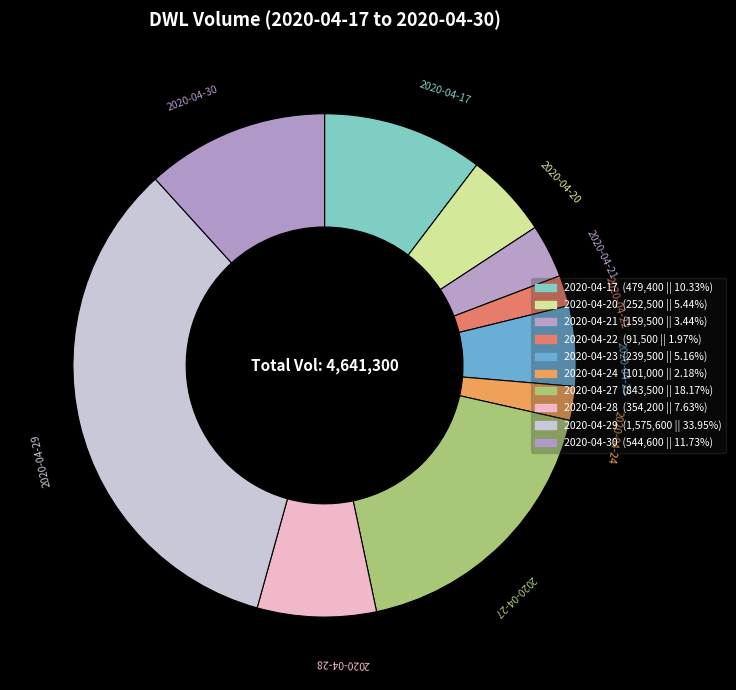

To the nearest percent, what is the average slice percentage?

10%